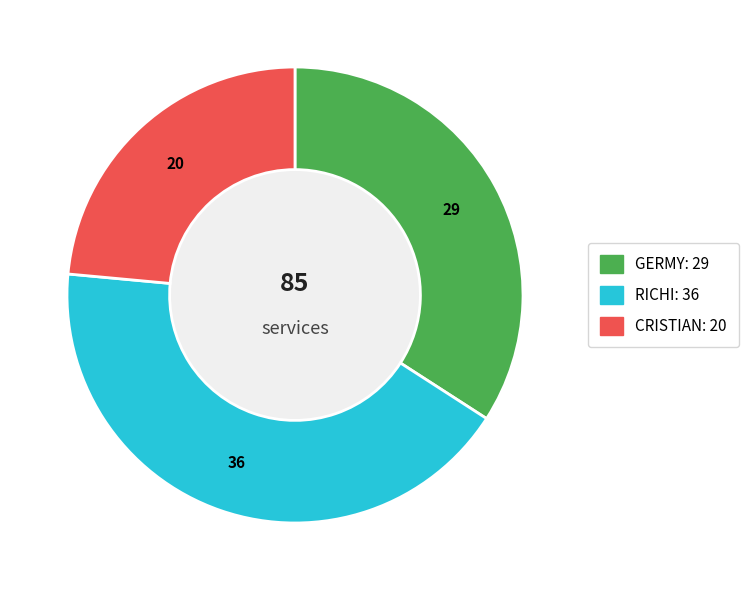

Between RICHI and GERMY, which is larger?

RICHI